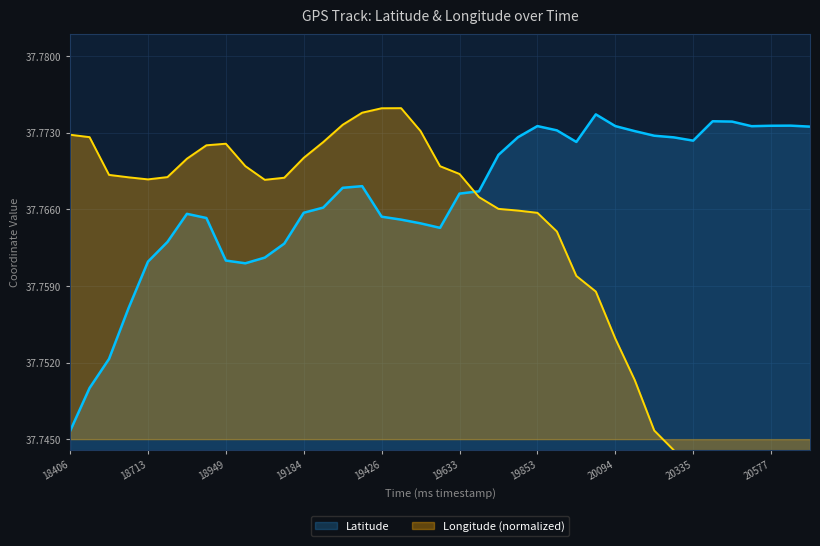

Which category has the lowest value in the Latitude series?

18406